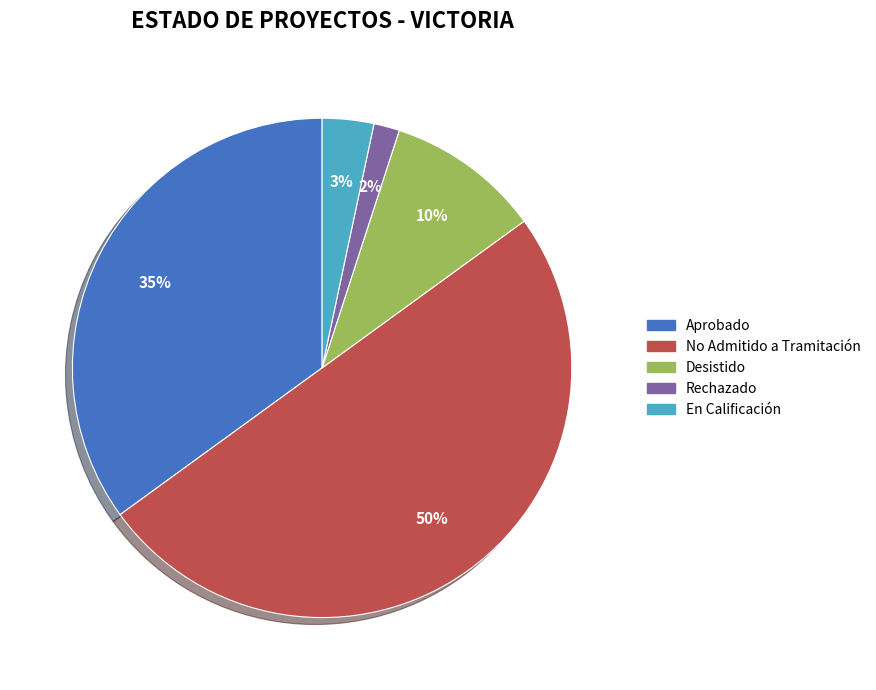

What is the smallest slice in the pie chart?

Rechazado